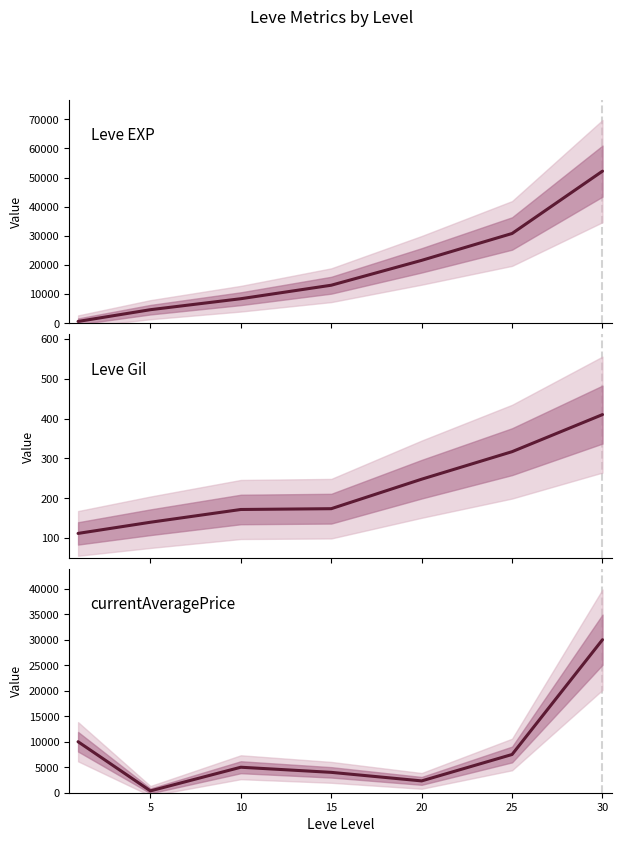

What is the difference between the second highest and second lowest values in the Leve EXP series?

26160